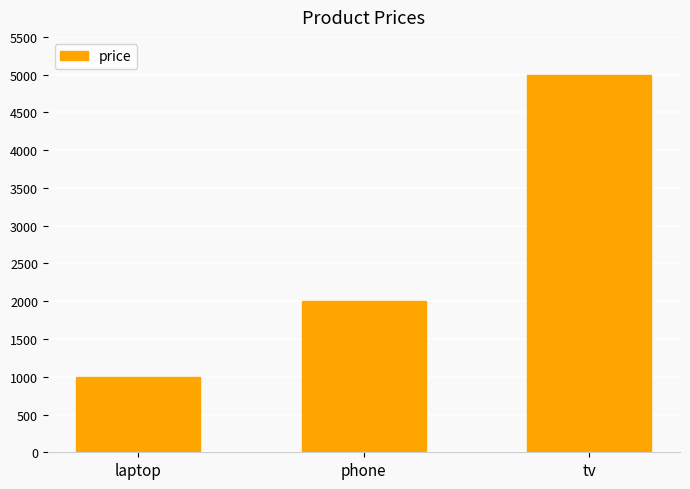

Reading left to right, what are all the values shown in this chart?

1000	2000	5000